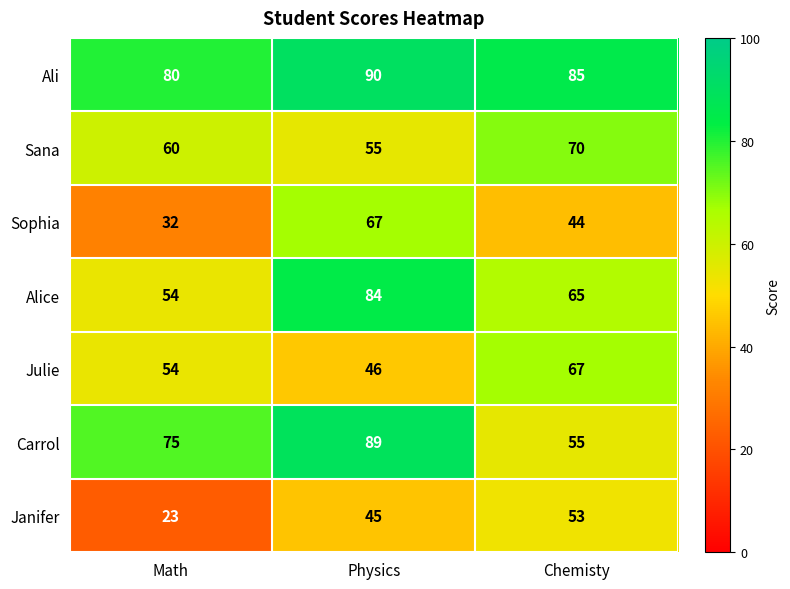

What is the total value across all series at Physics?

476